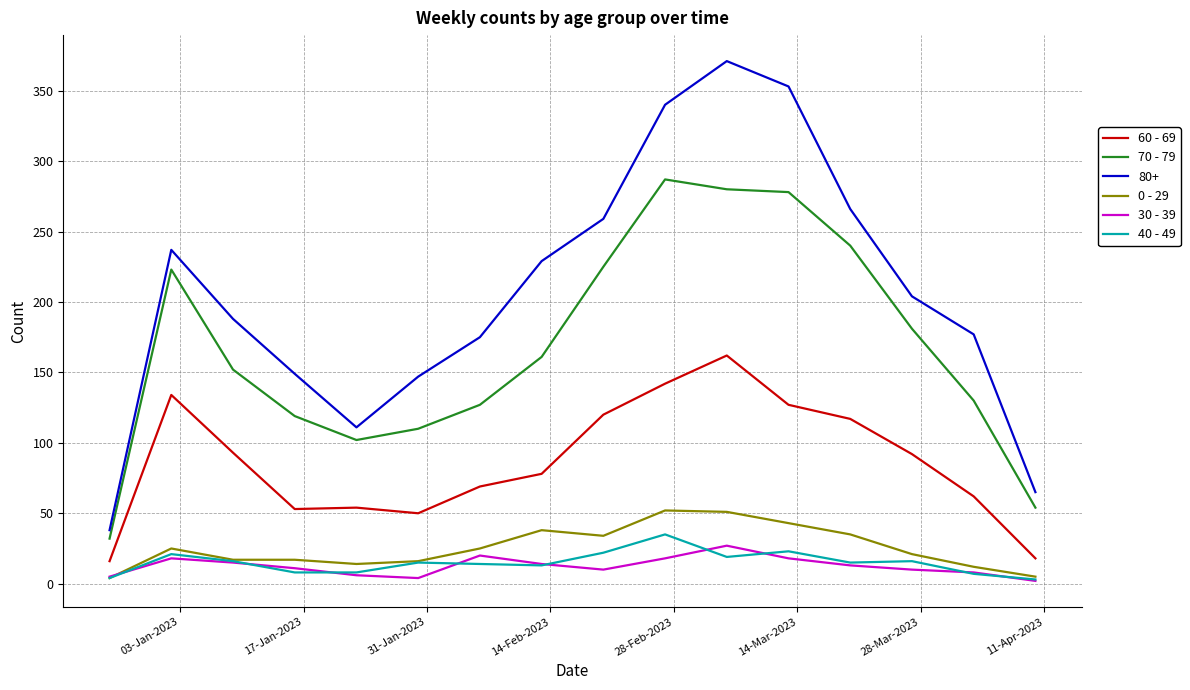

Which series has the largest total across all categories?

80+